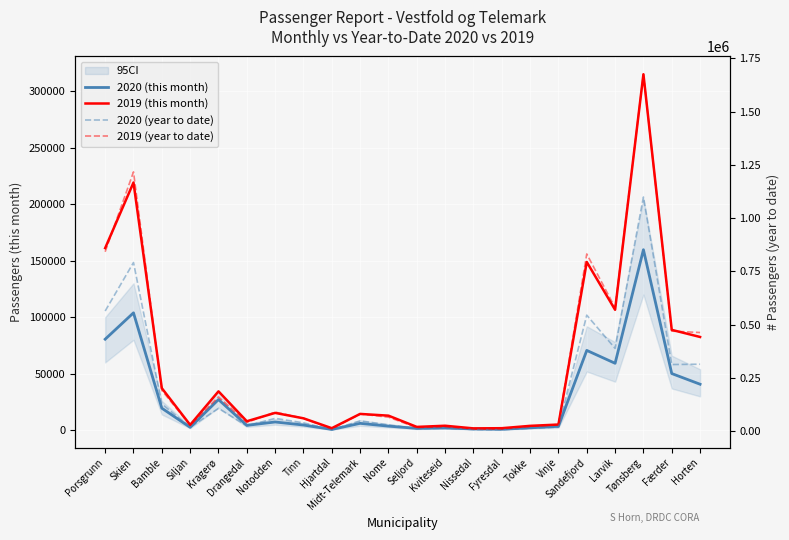

Which series has the largest total across all categories?

2019 (year to date)